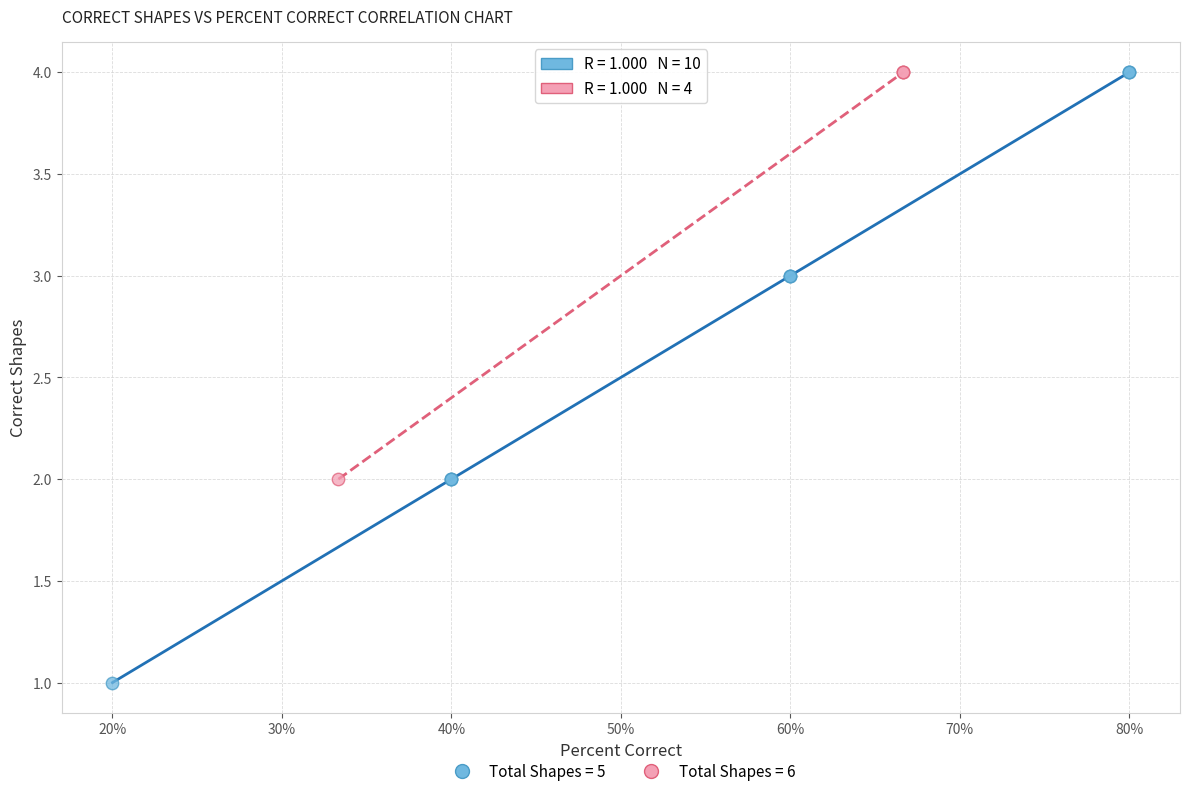

Which series reaches the minimum Y coordinate?

Total Shapes = 5